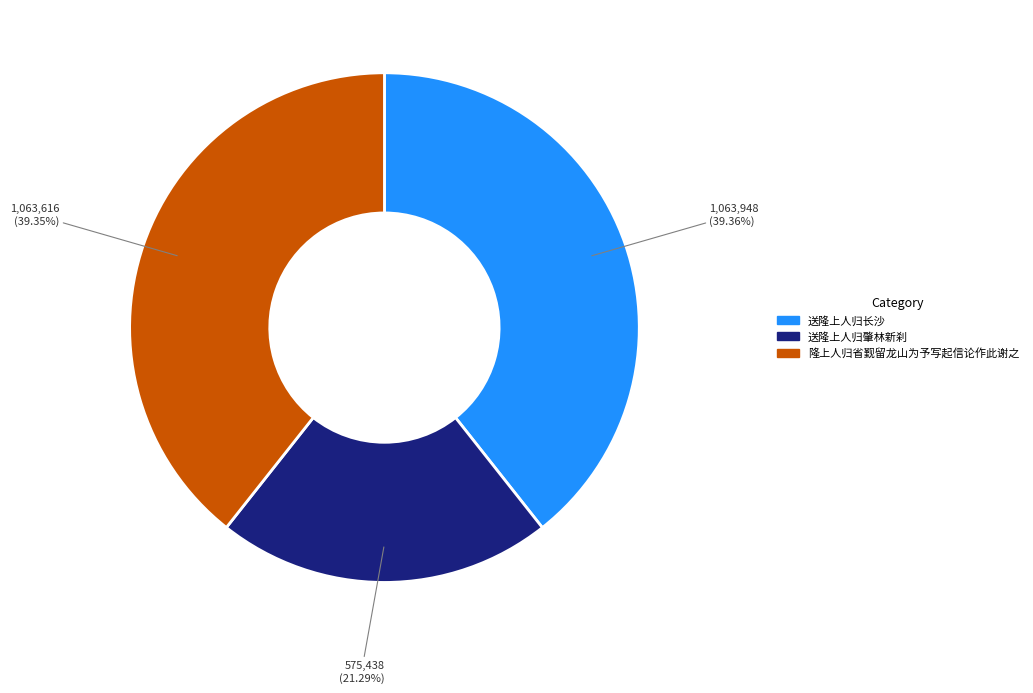

Does 送隆上人归肇林新刹 represent more than half of the total?

No